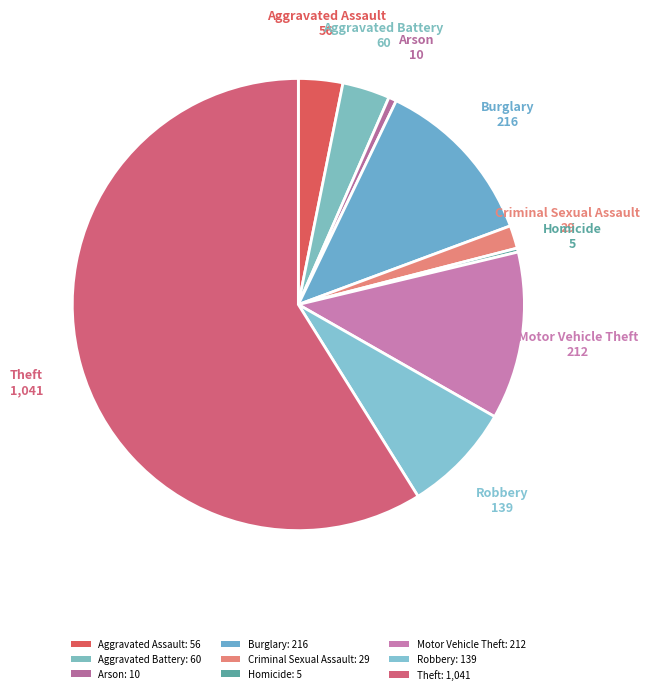

To the nearest percent, what is the average slice percentage?

11%